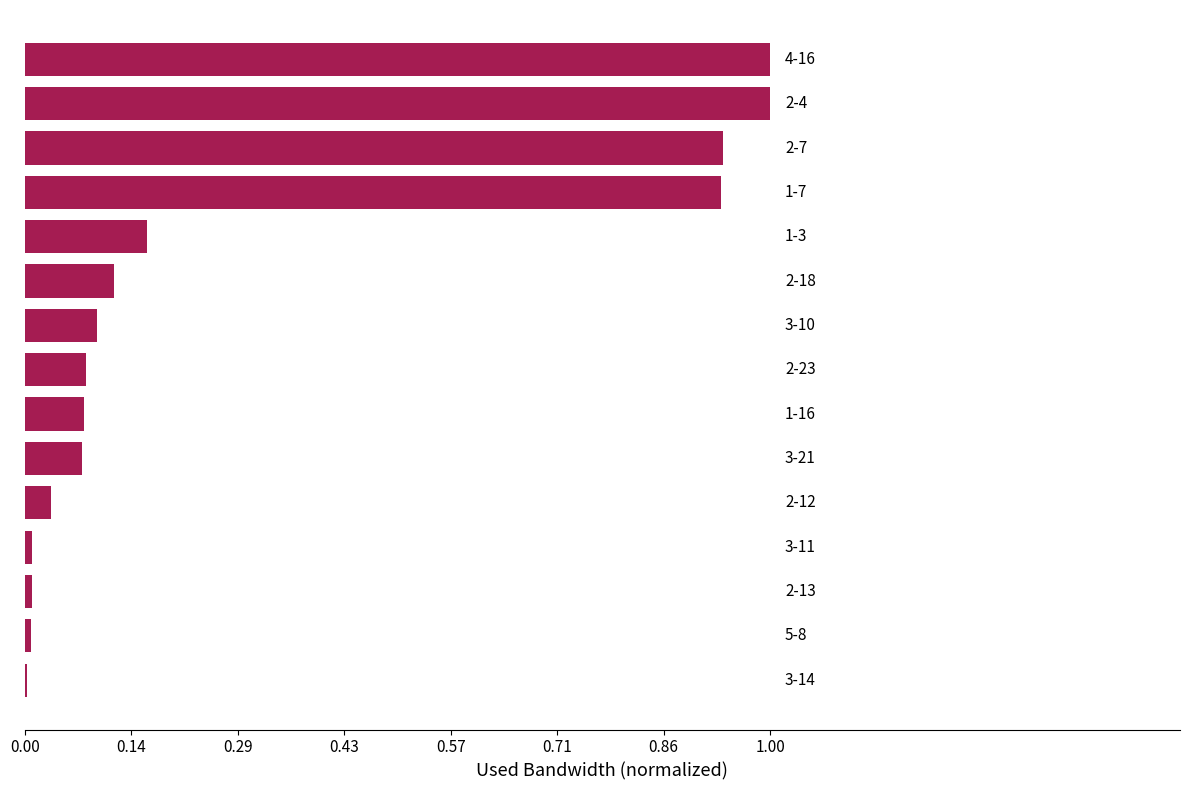

What is the greatest value displayed?

1.0